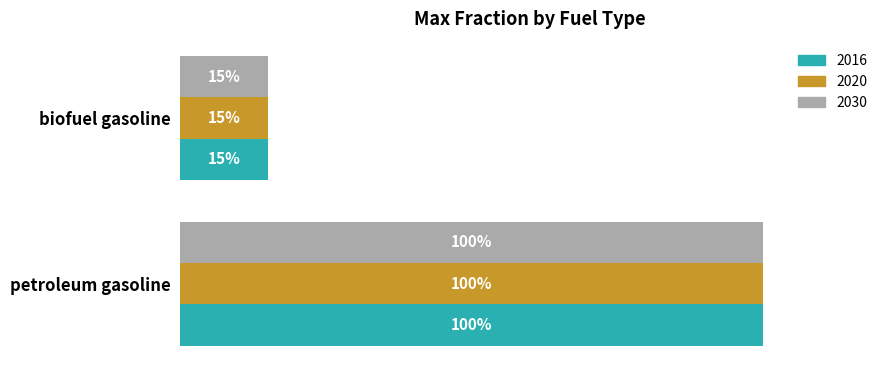

What are all the series names shown in the legend?

2016, 2020, 2030